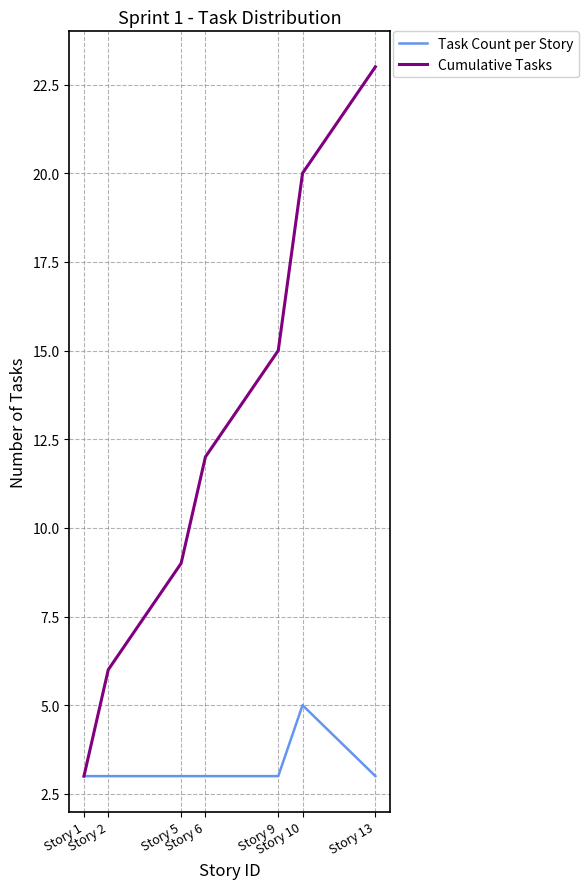

Rank the series by their average value, from highest to lowest.

Cumulative Tasks, Task Count per Story